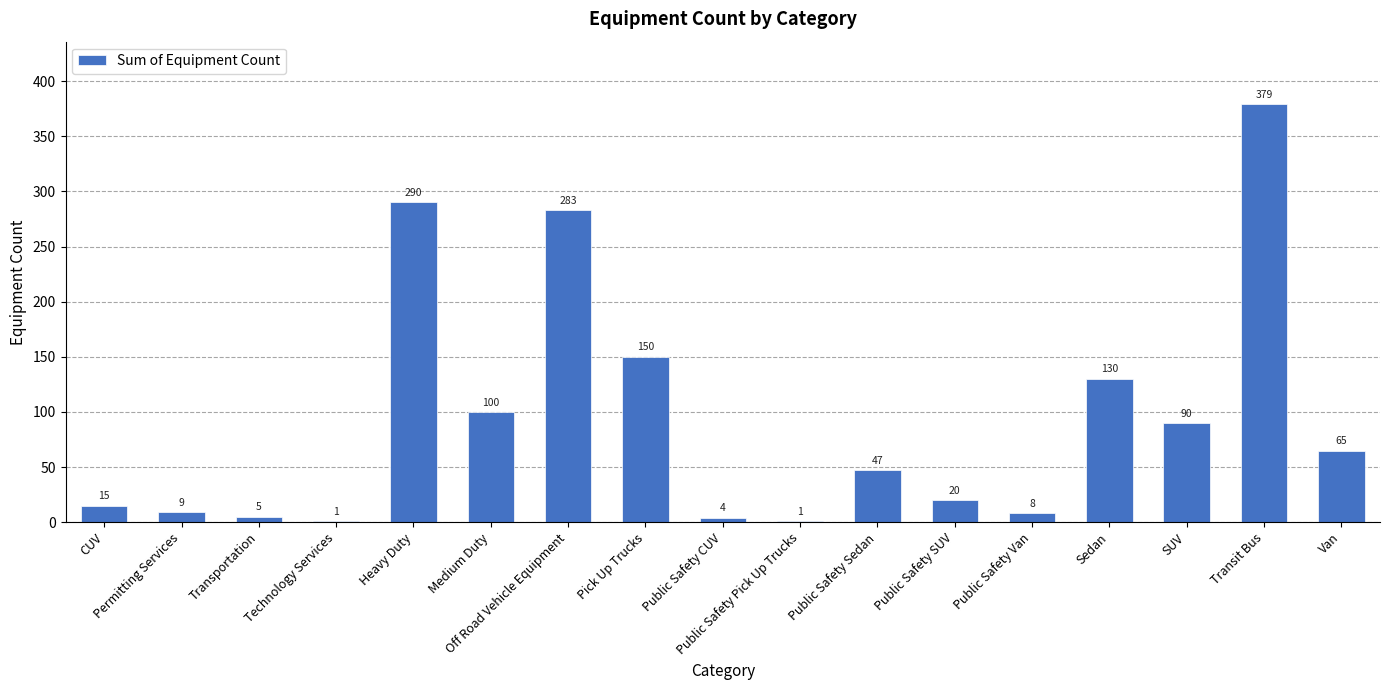

At which category does the chart reach its peak across all series?

Transit Bus